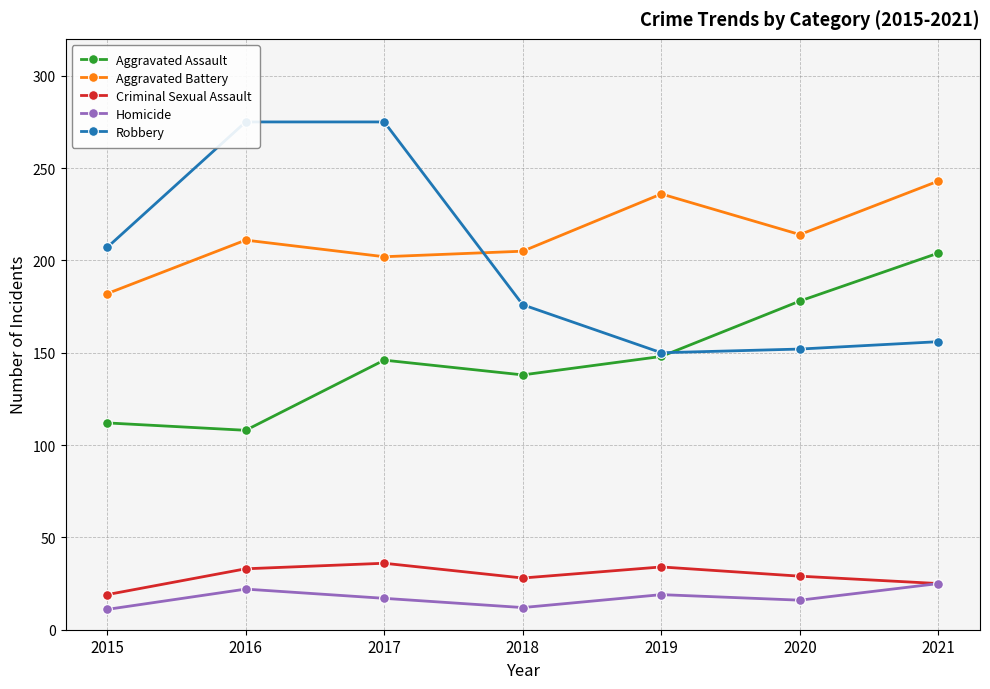

What is the difference between the highest and lowest values at 2016?

253